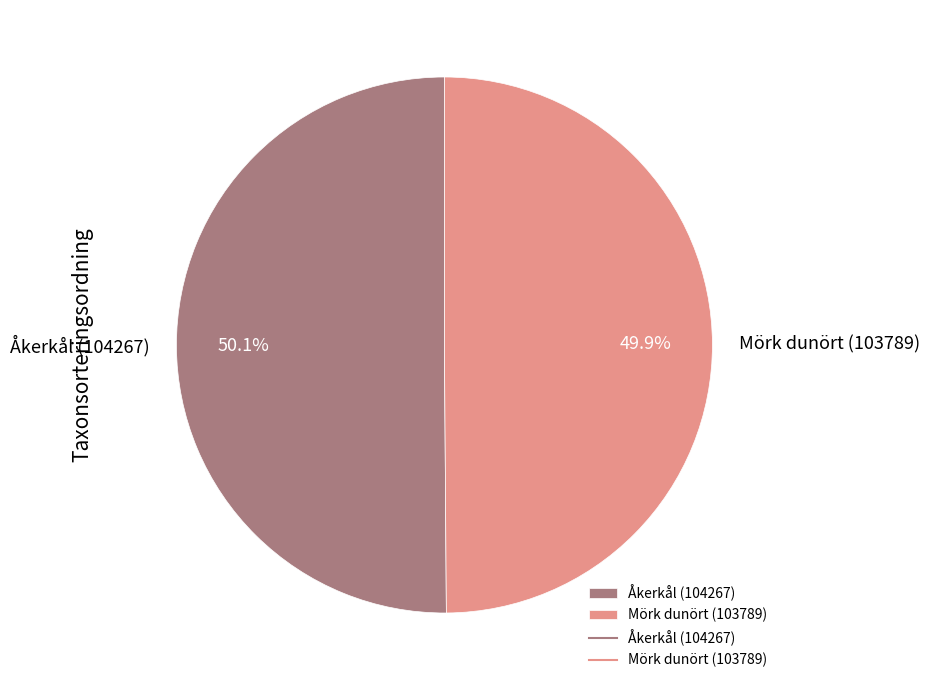

What percentage is the Mörk dunört (103789) slice, to the nearest percent?

50%